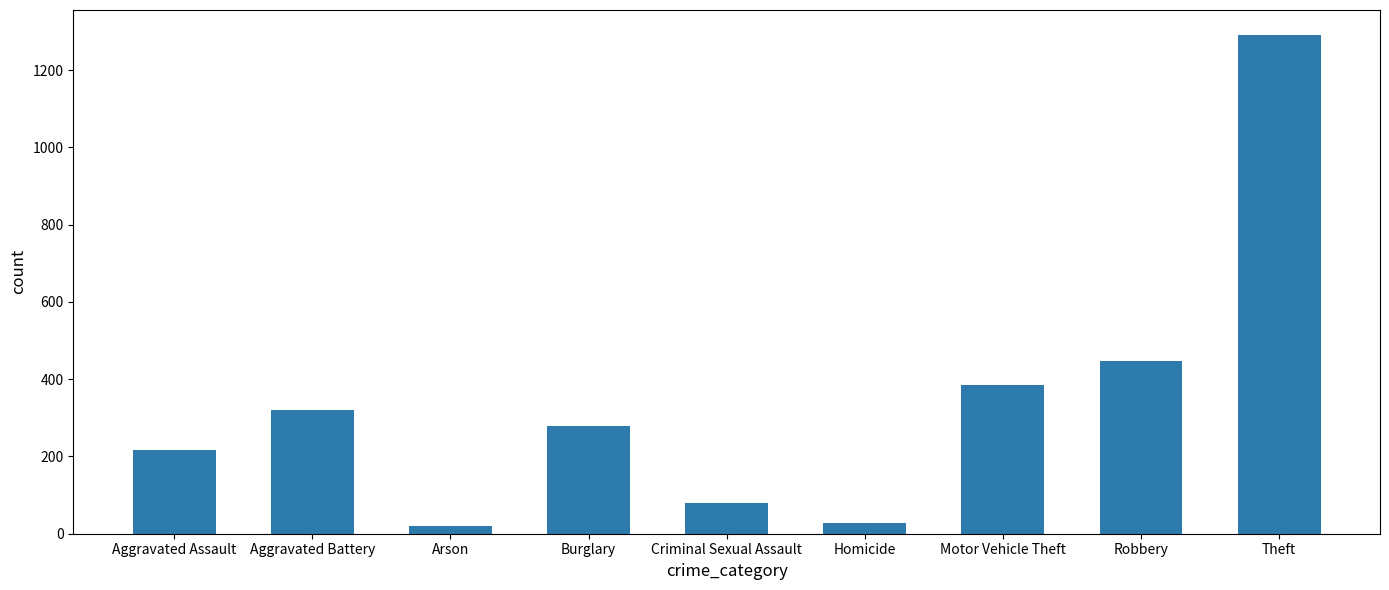

Reading left to right, extract all data points from this chart.

216	320	21	278	79	27	385	448	1291